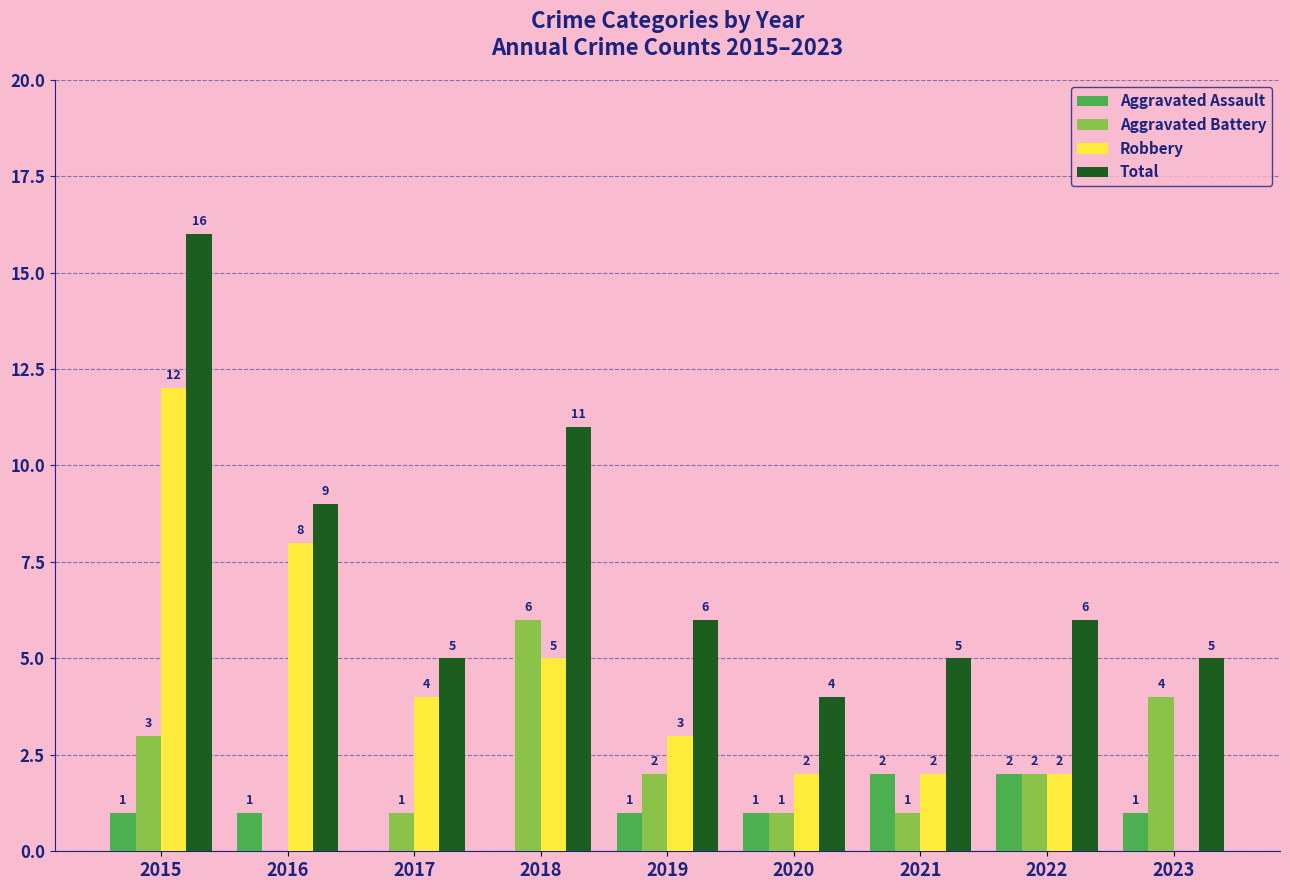

Reading left to right, transcribe all the data shown in this chart.

Aggravated Assault: 1	1	0	0	1	1	2	2	1
Aggravated Battery: 3	0	1	6	2	1	1	2	4
Robbery: 12	8	4	5	3	2	2	2	0
Total: 16	9	5	11	6	4	5	6	5